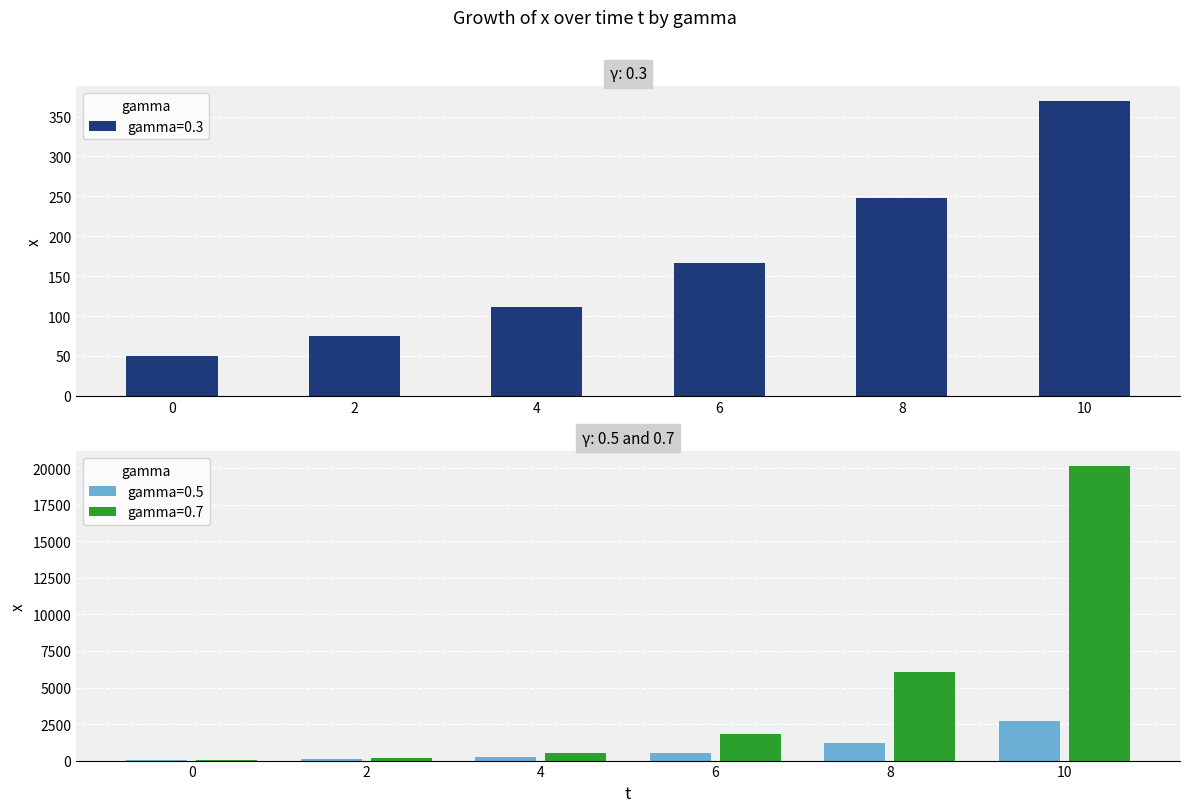

Reading right to left, transcribe all the data shown in this chart.

gamma=0.3: 369.5	247.7	166.0	111.3	74.6	50.0
gamma=0.5: 2729.9	1226.6	551.2	247.7	111.3	50.0
gamma=0.7: 20171.4	6075.5	1829.9	551.2	166.0	50.0